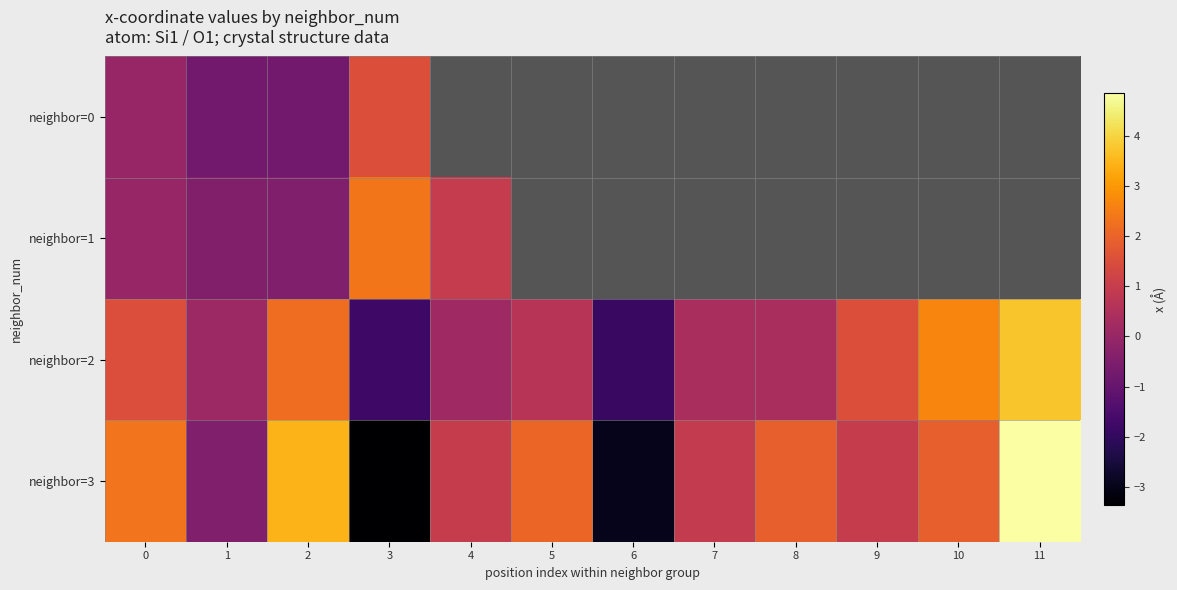

True or false: neighbor=1 has a value of -0.8 at 2.

False